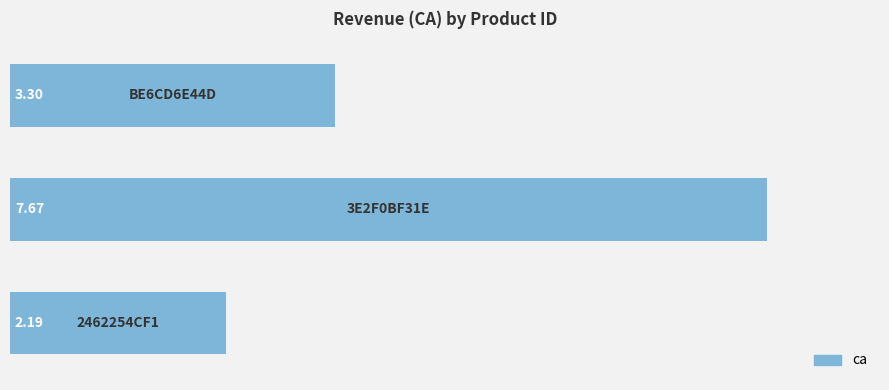

What is the difference between the maximum and minimum values?

5.5